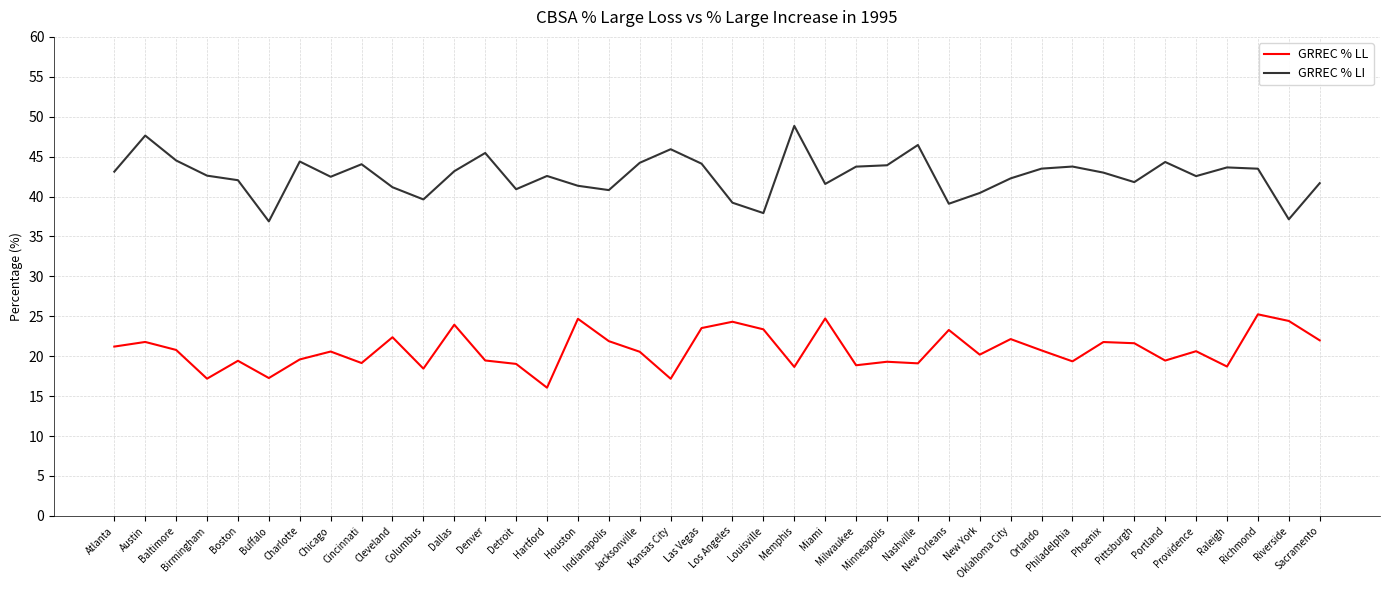

Which series has the largest range (max minus min)?

GRREC % LI